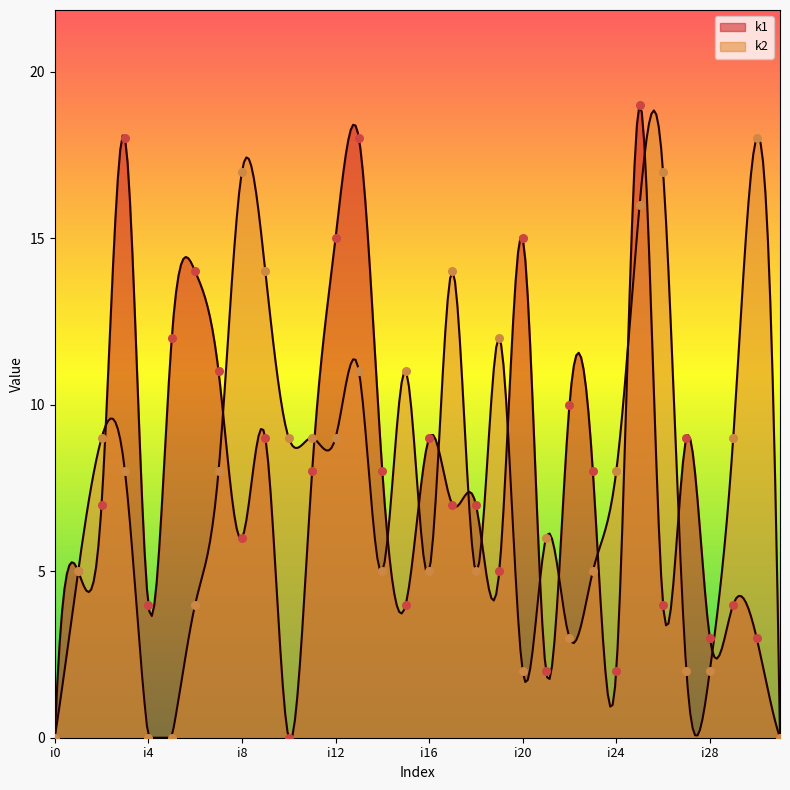

What is the total value across all series at i29?

13